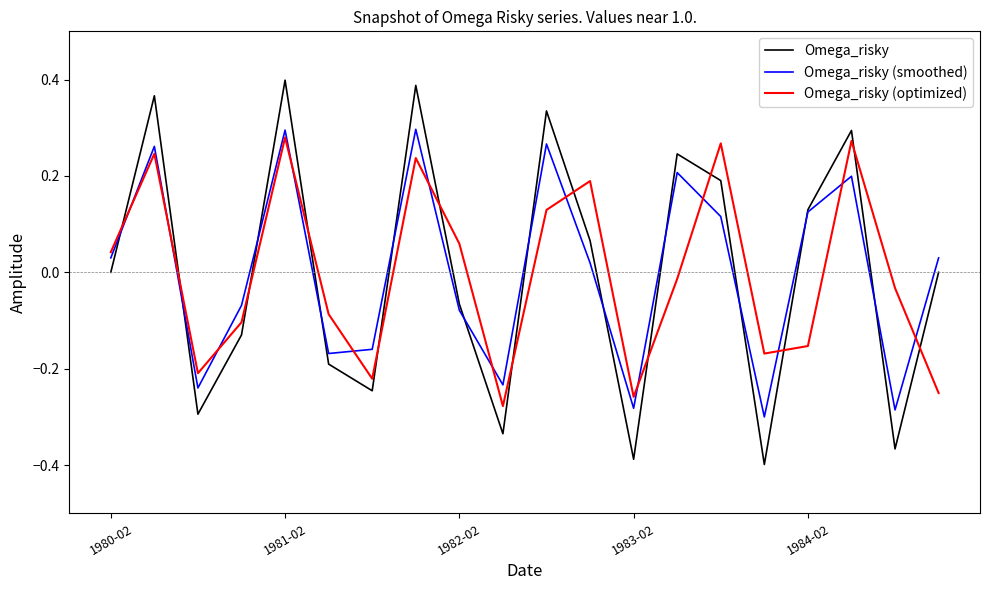

Which series has the widest spread of values?

Omega_risky